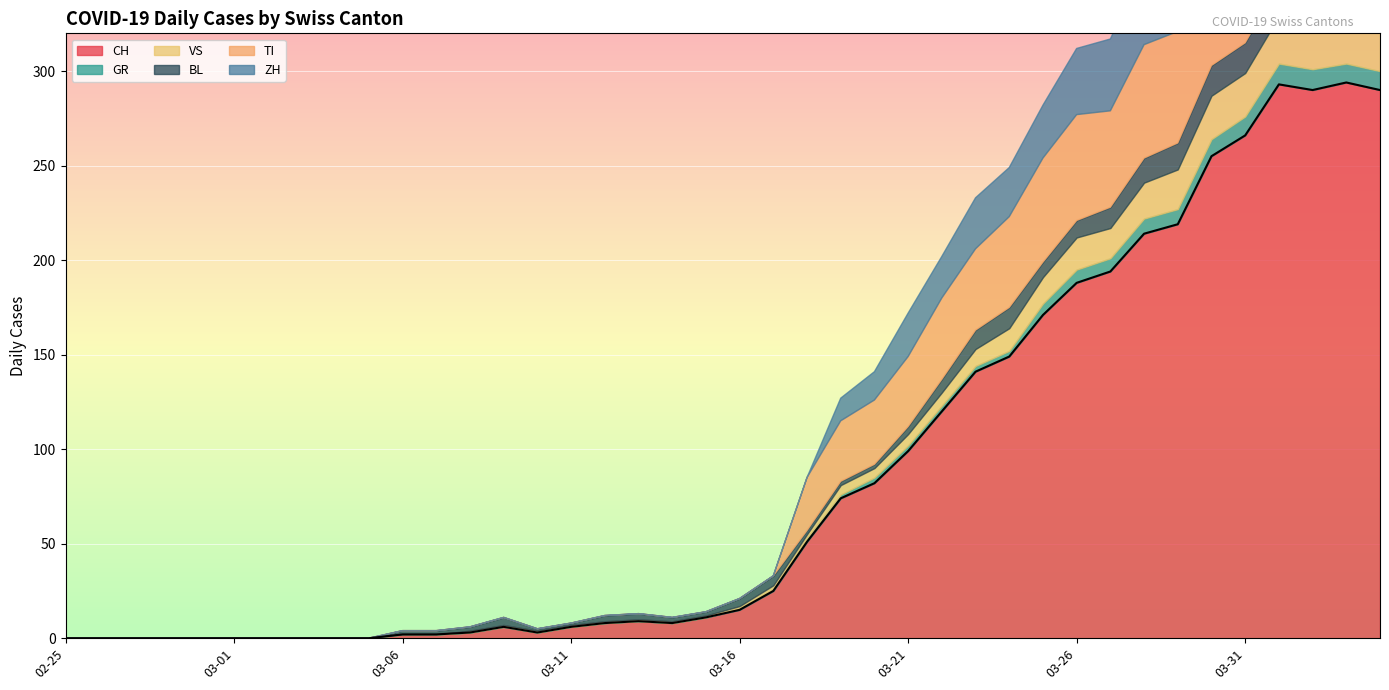

At 2020-03-23, list the series in order from smallest to largest.

GR, VS, BL, ZH, TI, CH